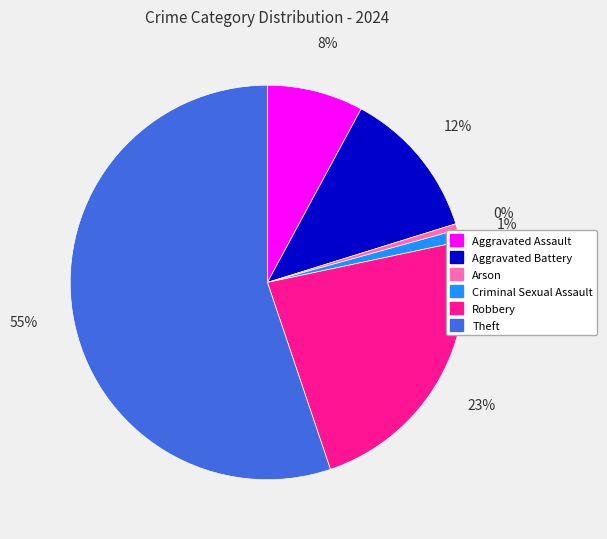

Does Theft represent more than half of the total?

Yes